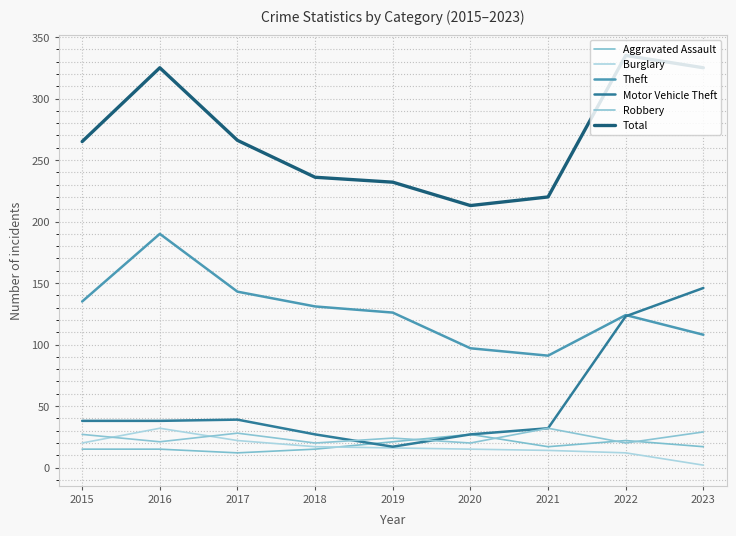

True or false: Burglary and Aggravated Assault intersect in this chart.

True